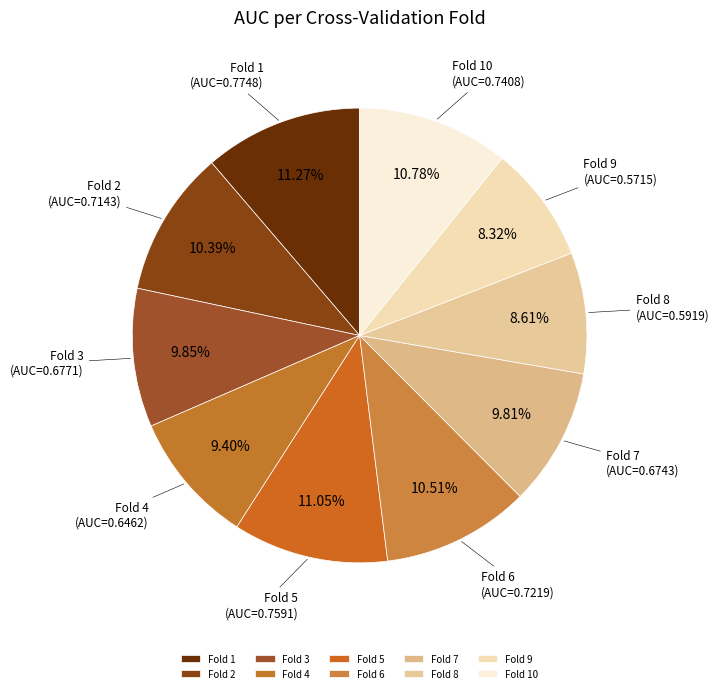

To the nearest percent, what is the average slice percentage?

10%